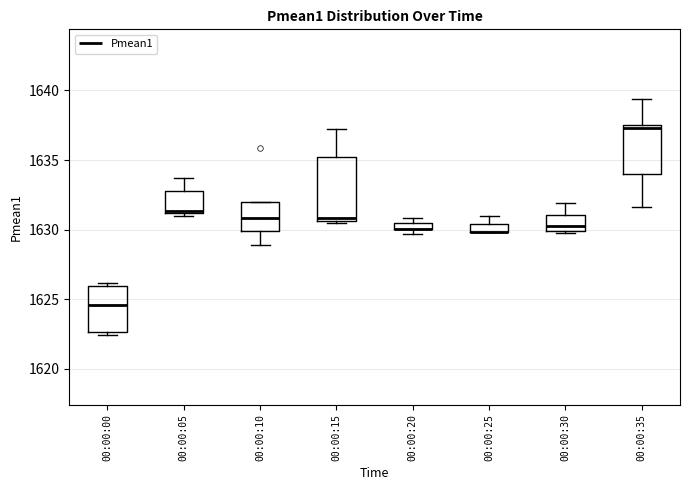

Which box is the tallest, from its lower edge to its upper edge?

00:00:15